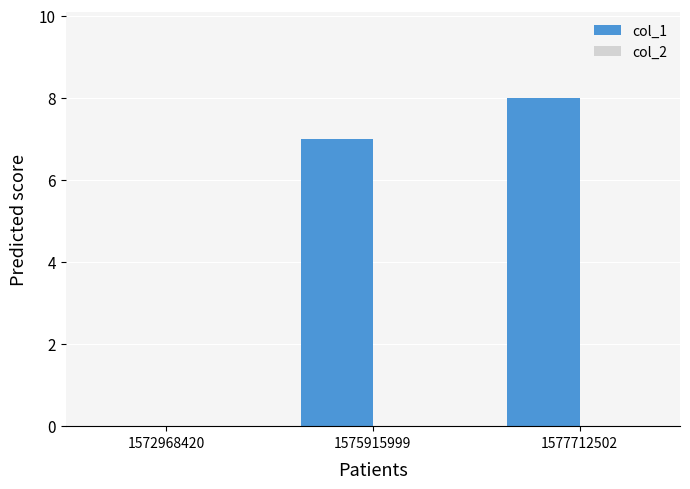

What is the maximum value shown in the chart?

8